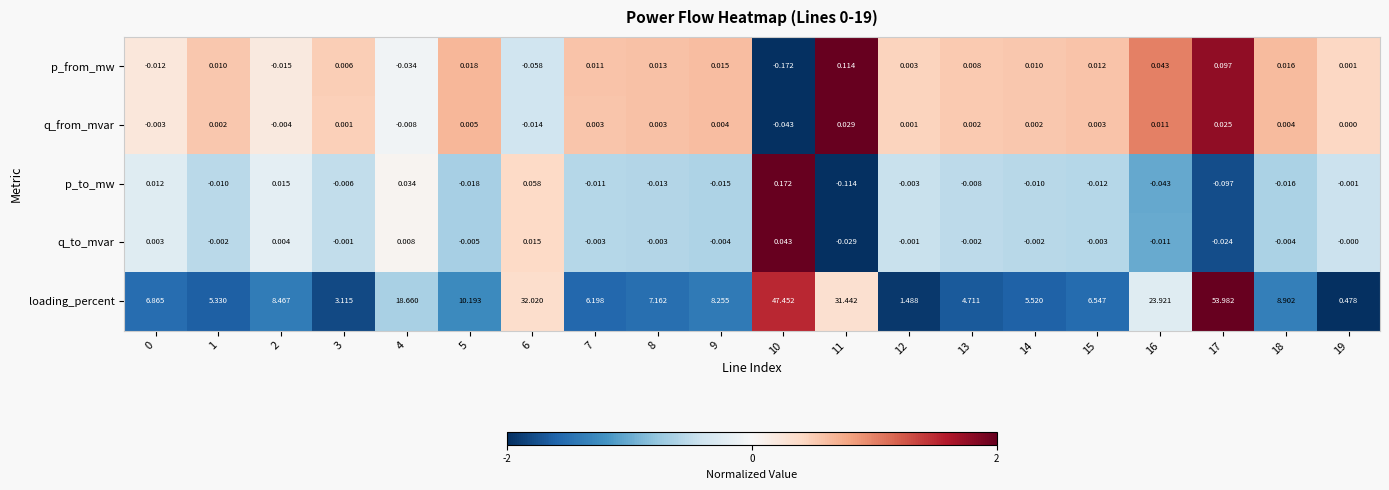

List the series in order of their peak value, lowest first.

q_from_mvar, q_to_mvar, p_from_mw, p_to_mw, loading_percent